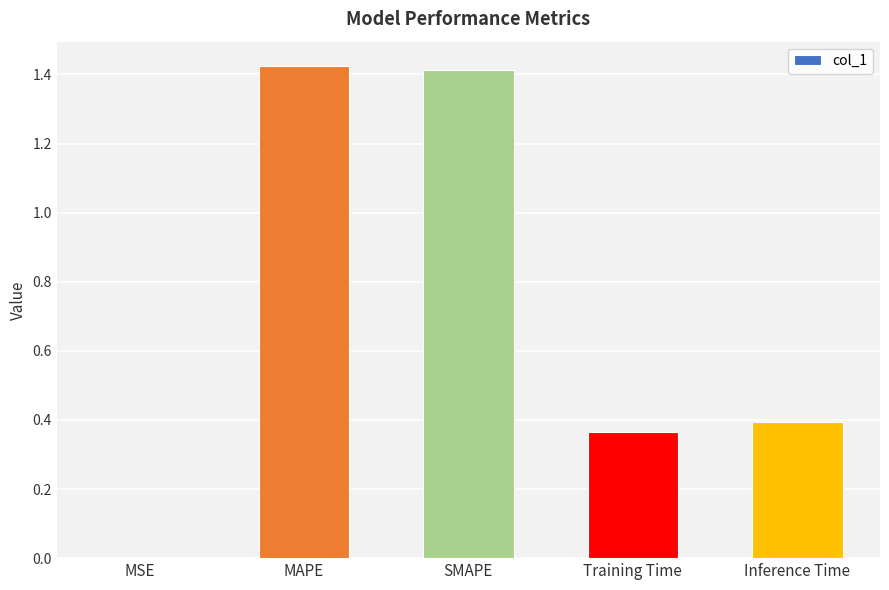

Count the number of categories in the chart.

5